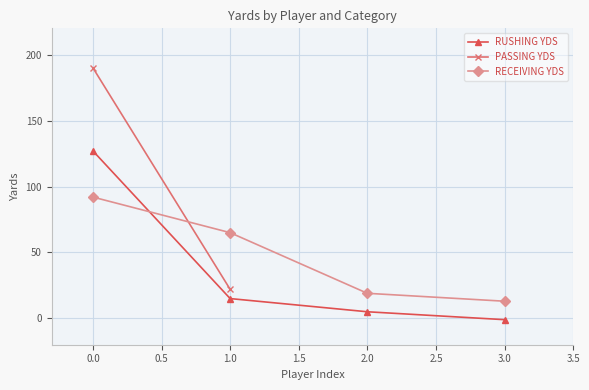

How many times do RUSHING YDS and RECEIVING YDS cross each other?

1